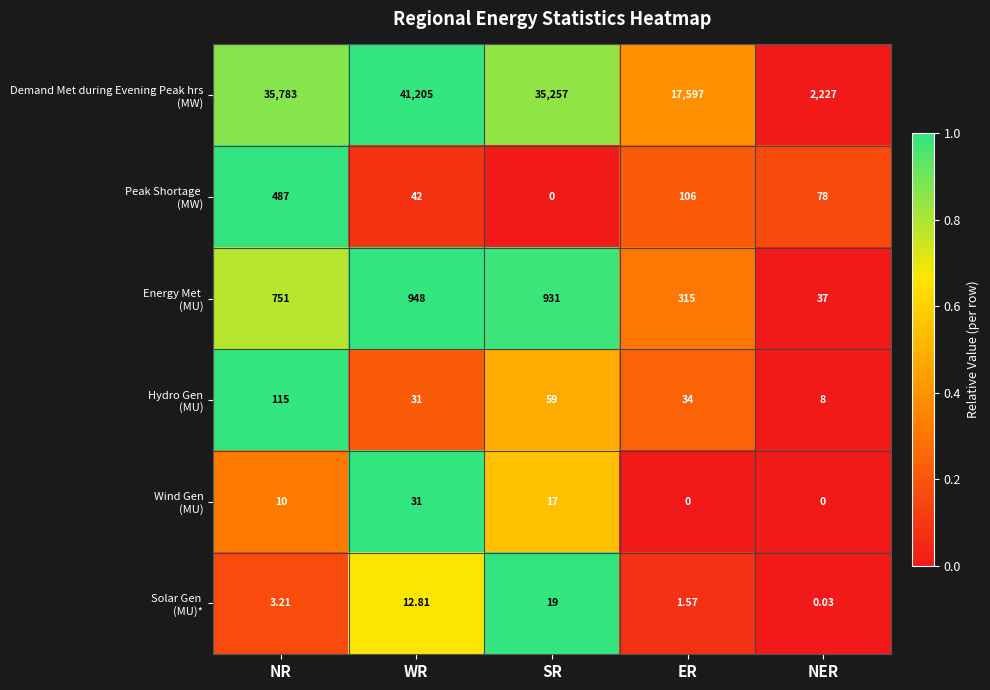

At which category is the sum across all series the highest?

WR